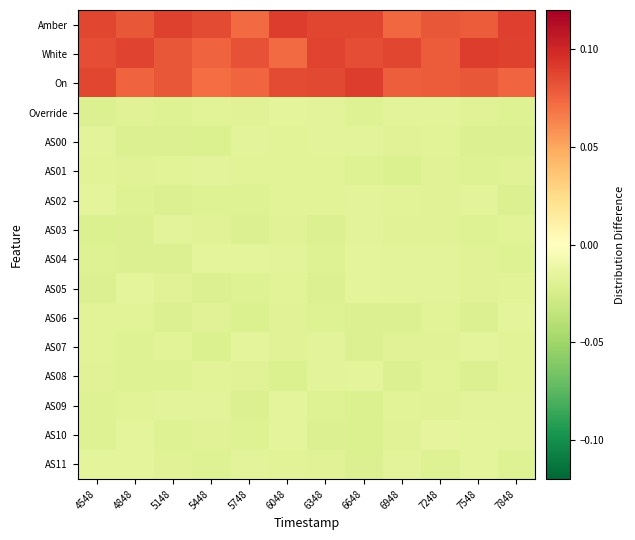

Rank the series at 7848 from highest to lowest value.

Amber, White, On, AS06, AS09, AS10, AS08, AS03, AS05, AS07, AS01, Override, AS04, AS11, AS02, AS00